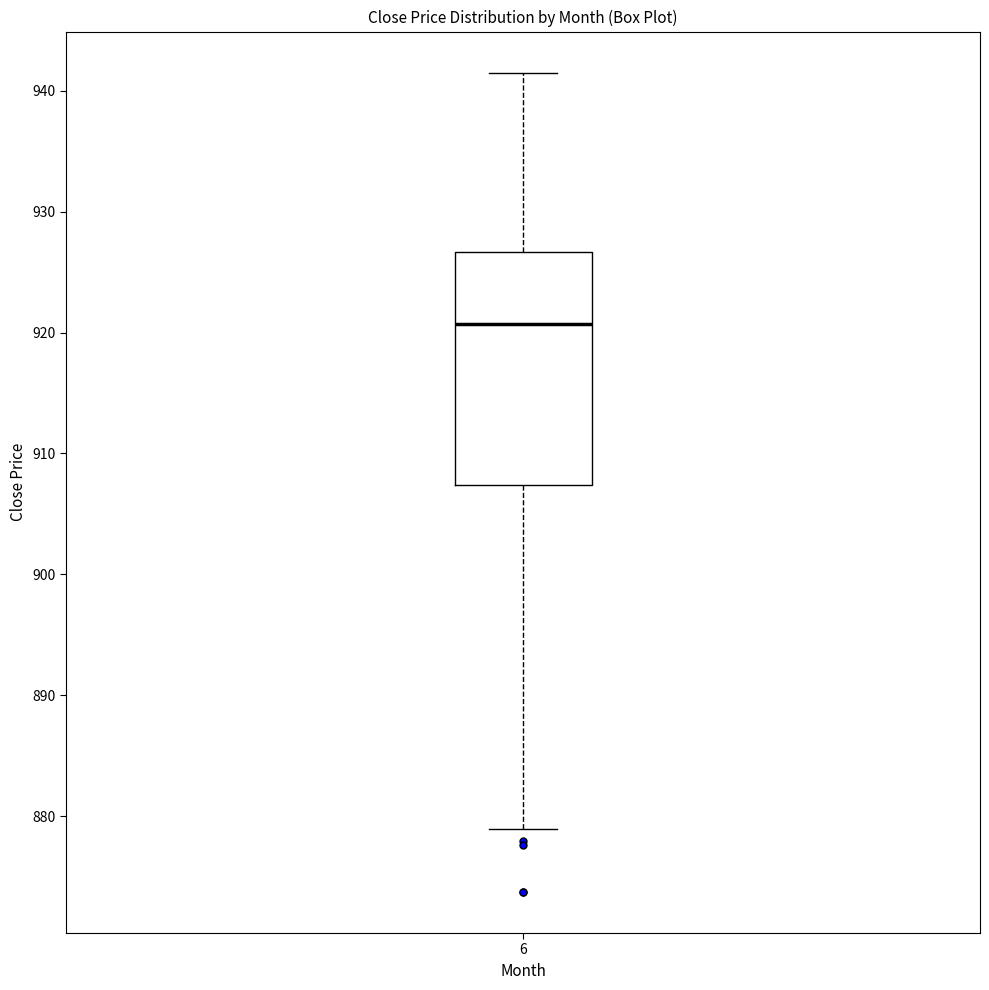

Where does the lower whisker of the box at x = 6 end on the y-axis? The values are not printed on the chart, so give them approximately, as read against the axis.

879